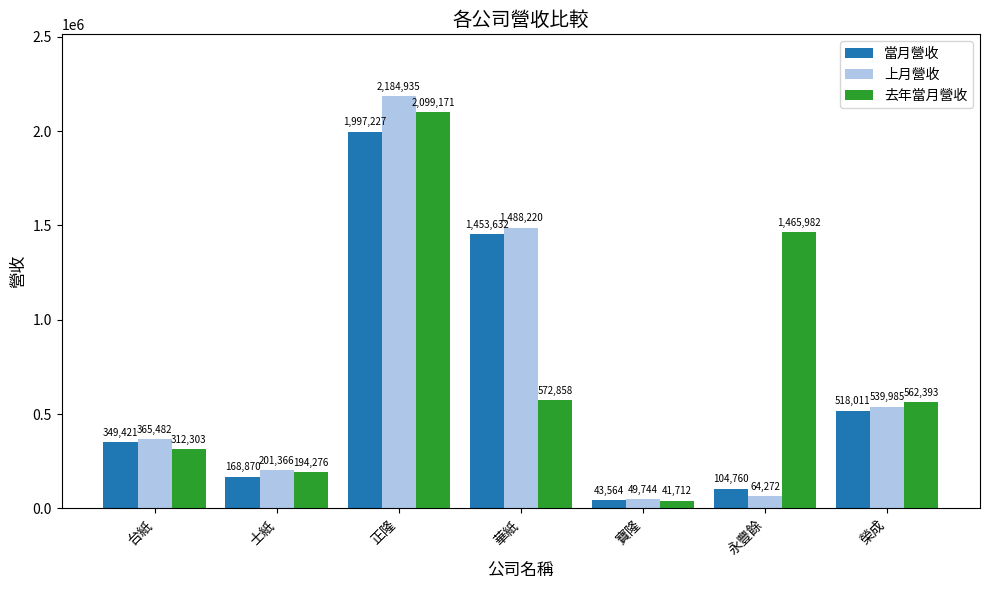

How many values in the 去年當月營收 series are below 562393?

3